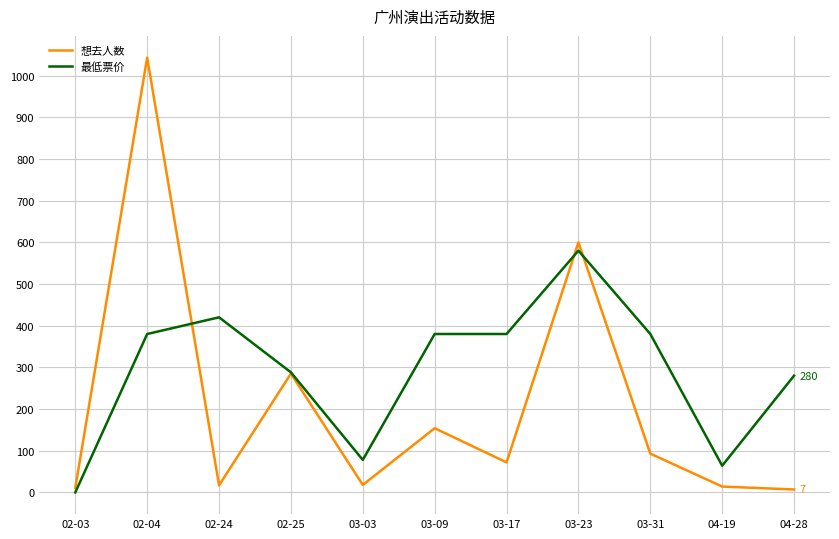

What is the spread (max minus min) of values at 03-23?

20